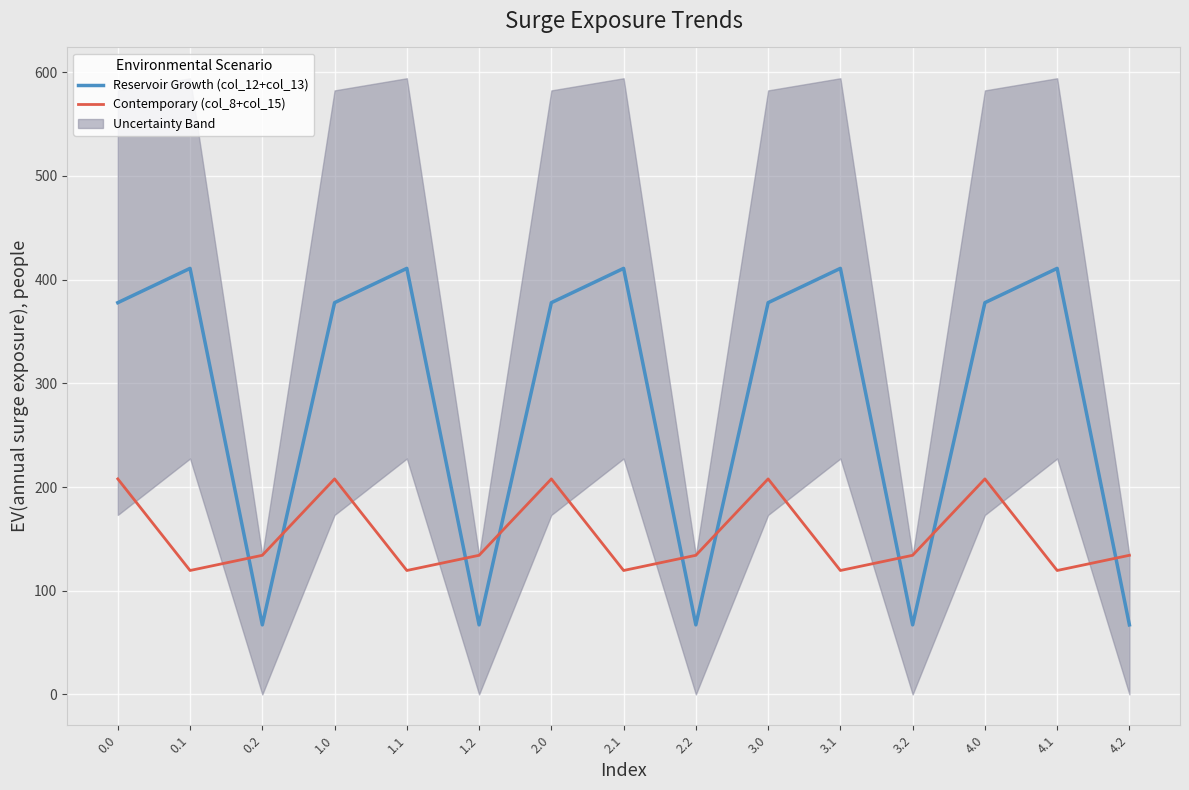

Rank the series by their maximum value, from lowest to highest.

Contemporary (col_8+col_15), Reservoir Growth (col_12+col_13)